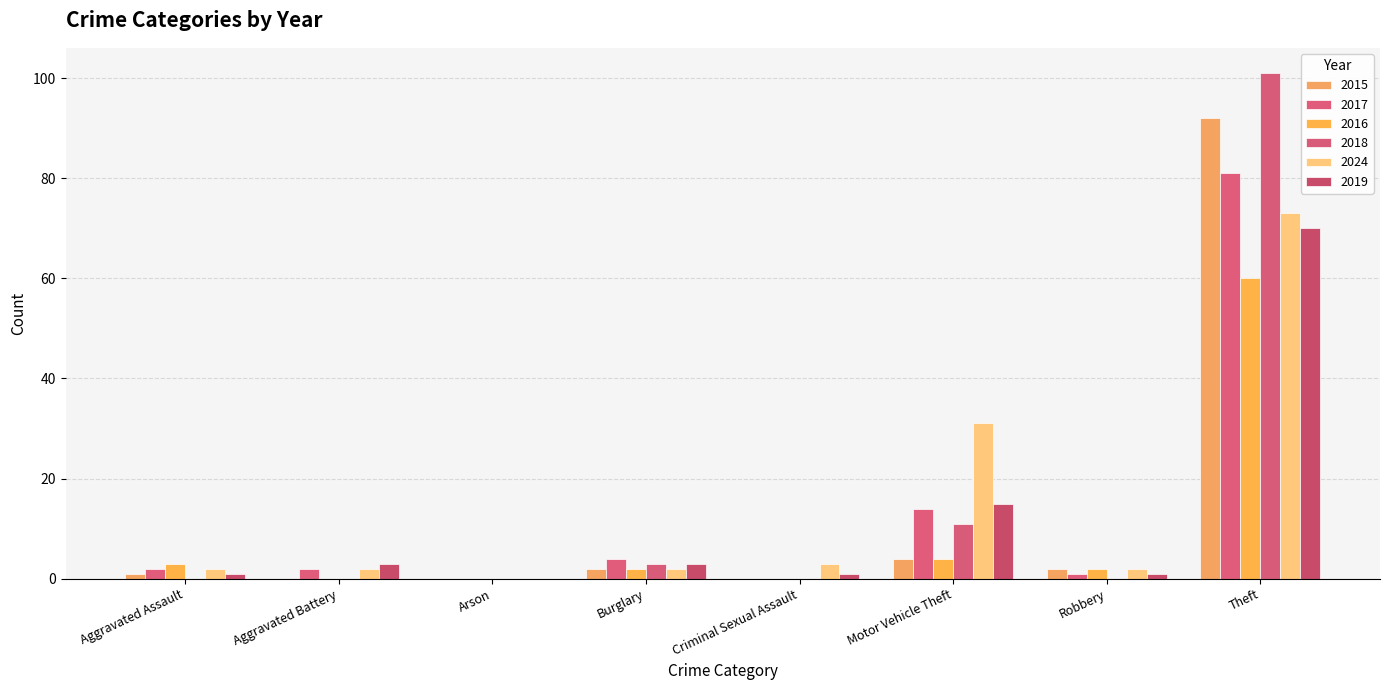

Is the value of 2017 at Criminal Sexual Assault greater than the value of 2016 at Criminal Sexual Assault?

No